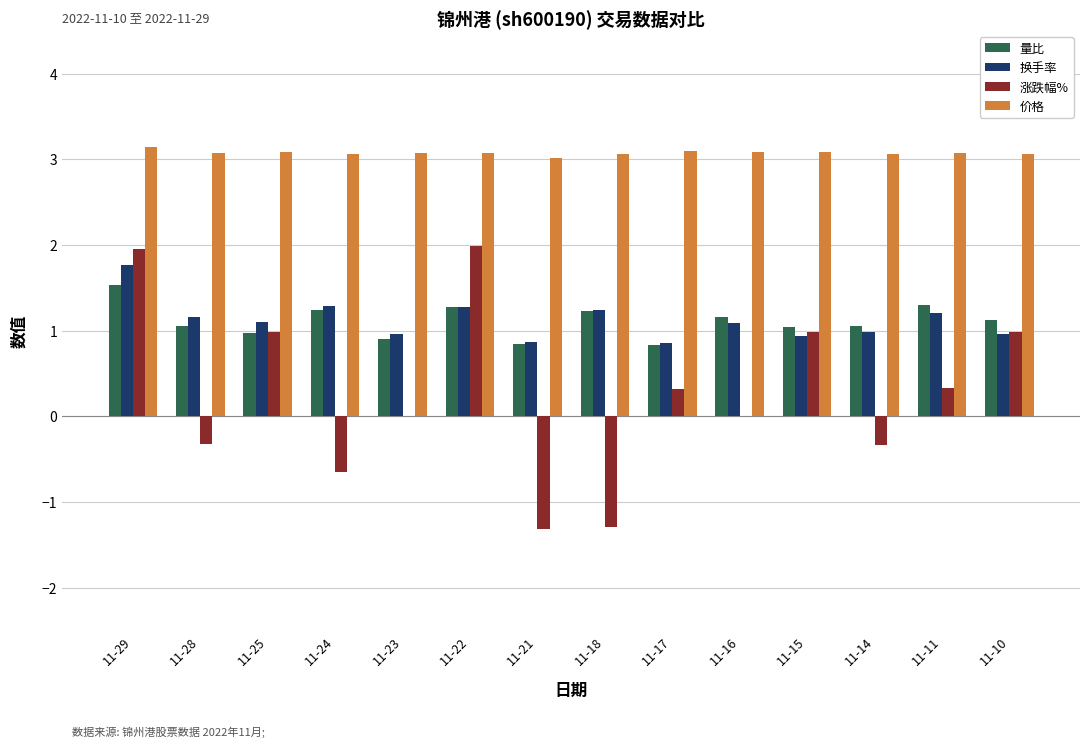

Is the value of 换手率 at 11-24 greater than the value of 价格 at 11-23?

No